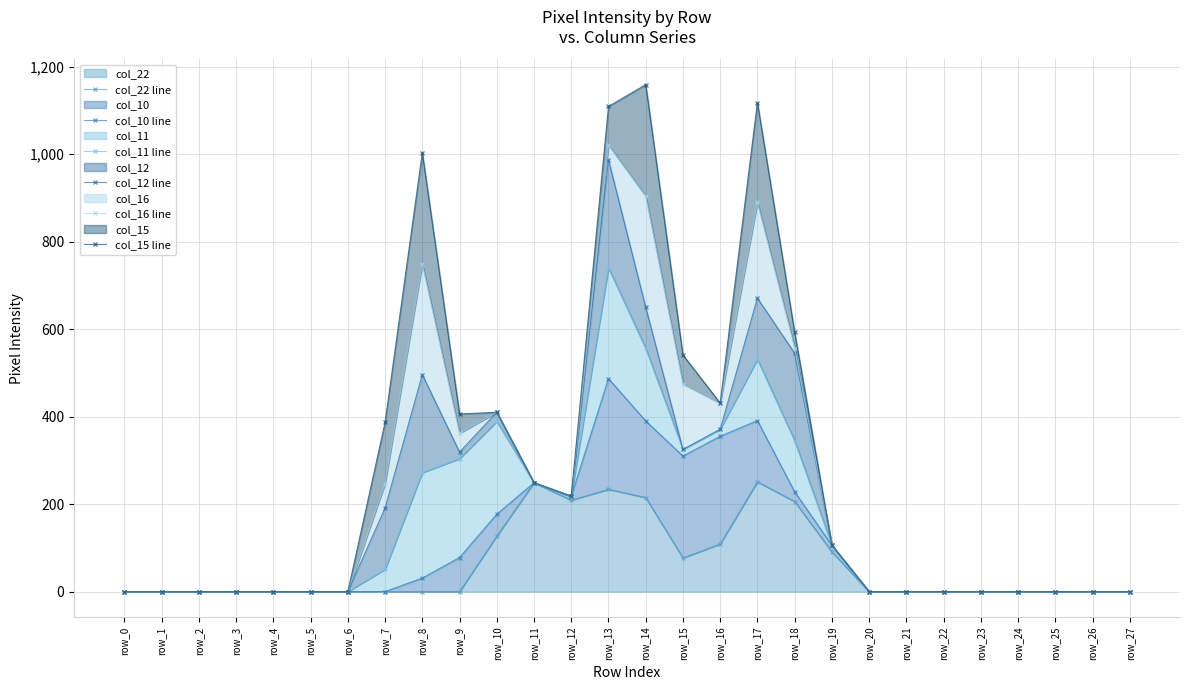

Which has a higher value, row_9 or row_11?

row_11